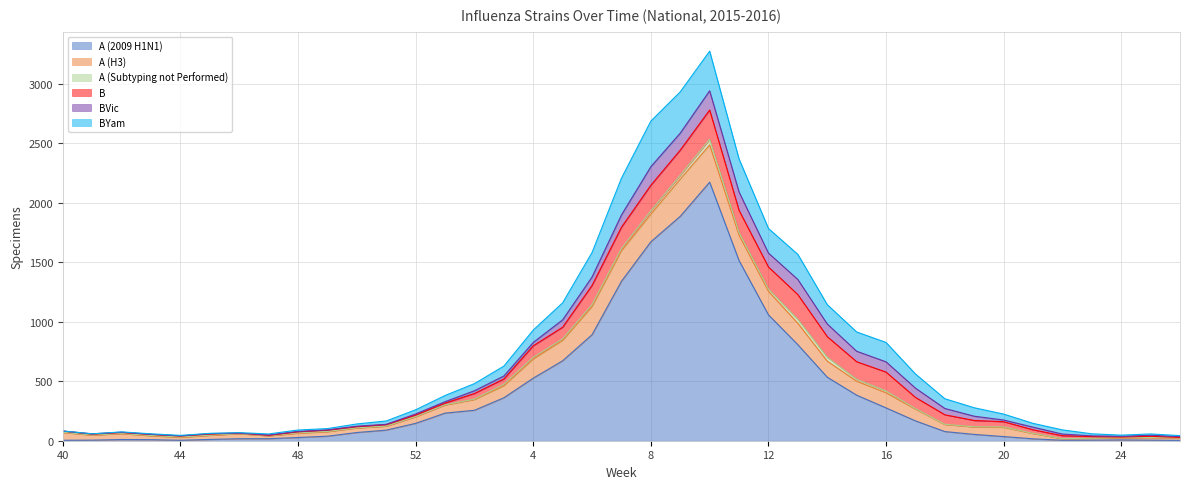

How many intersections are there between A (H3) and A (2009 H1N1)?

2